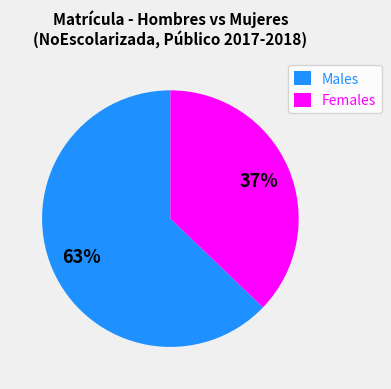

What is the ratio of the value at Males to the value at Females?

1.7